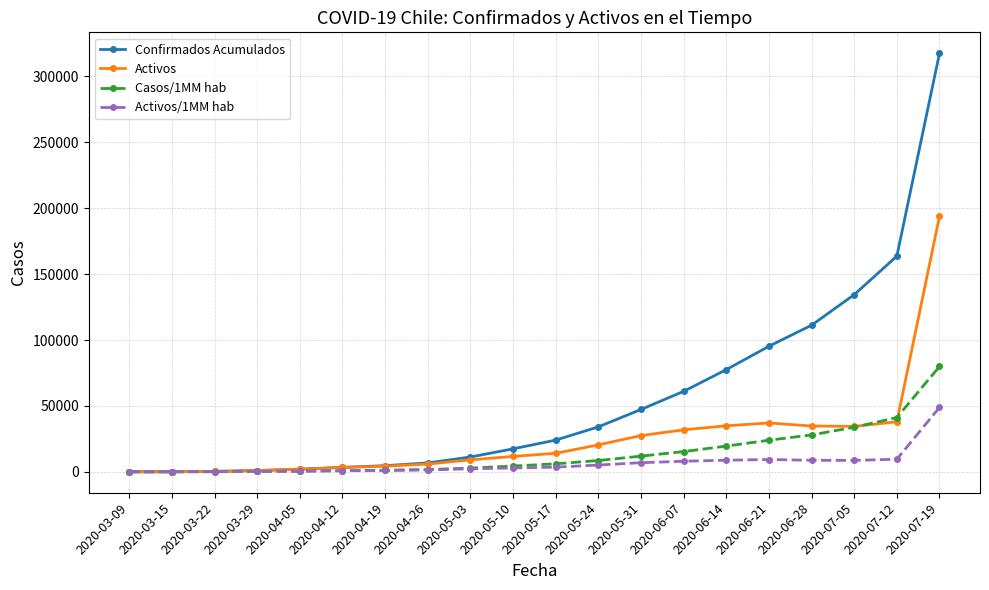

At which category is the sum across all series the highest?

2020-07-19